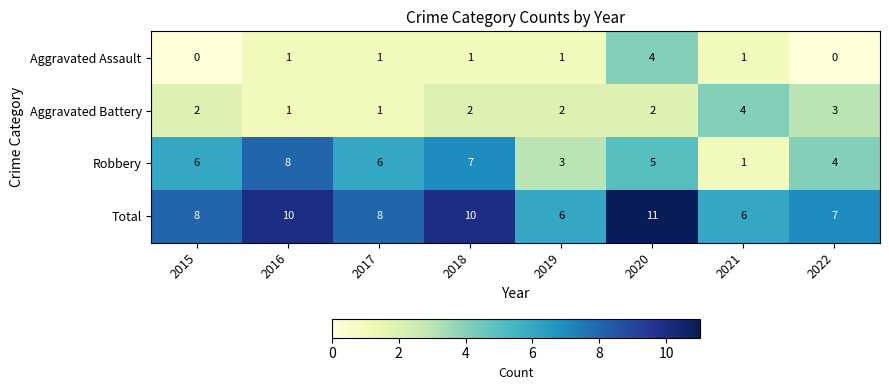

The value of Aggravated Assault at 2016 is 1. True or false?

True